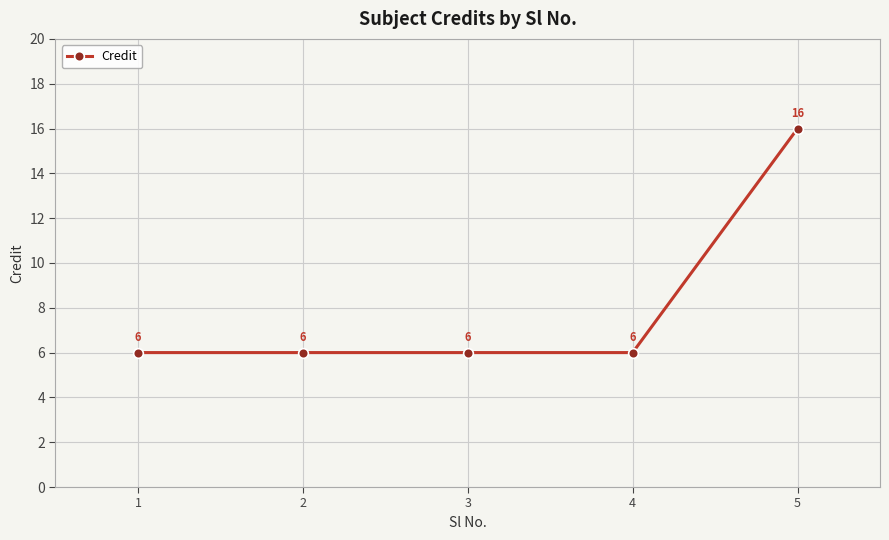

Reading right to left, list all the values displayed in this chart.

5=16	4=6	3=6	2=6	1=6